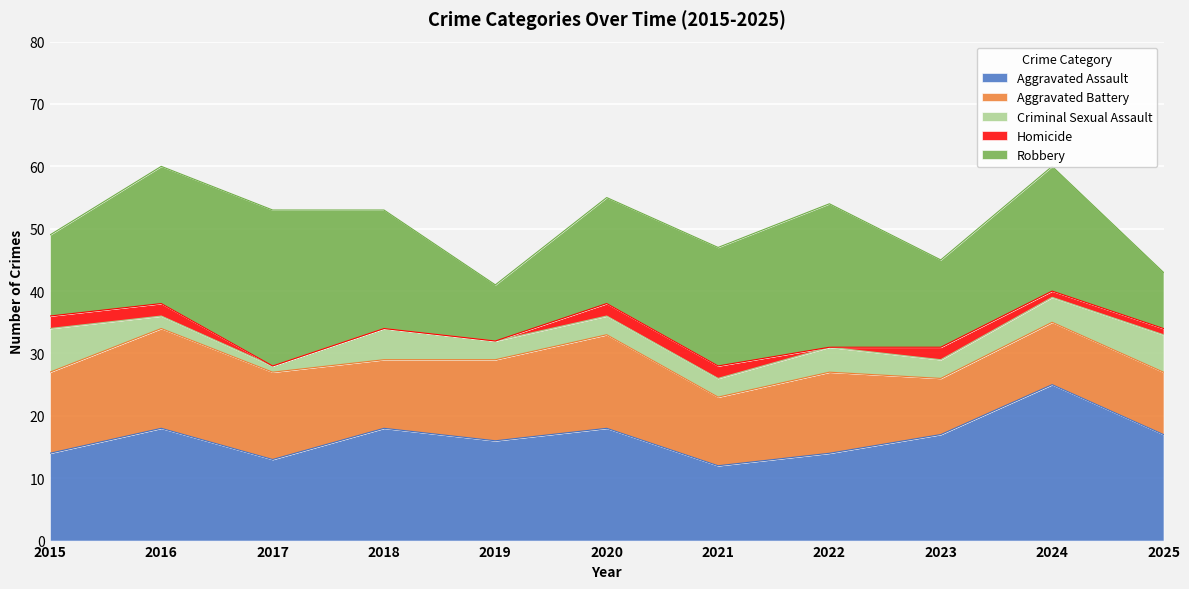

What is the value of the Criminal Sexual Assault point at the 10th from the left?

4